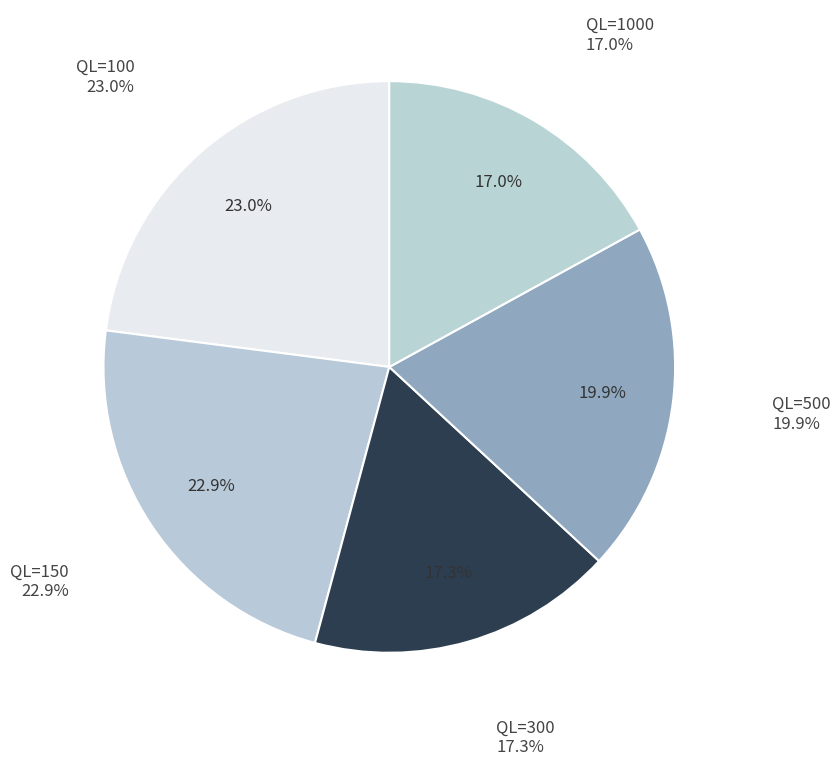

To the nearest percent, what is the average slice percentage?

20%